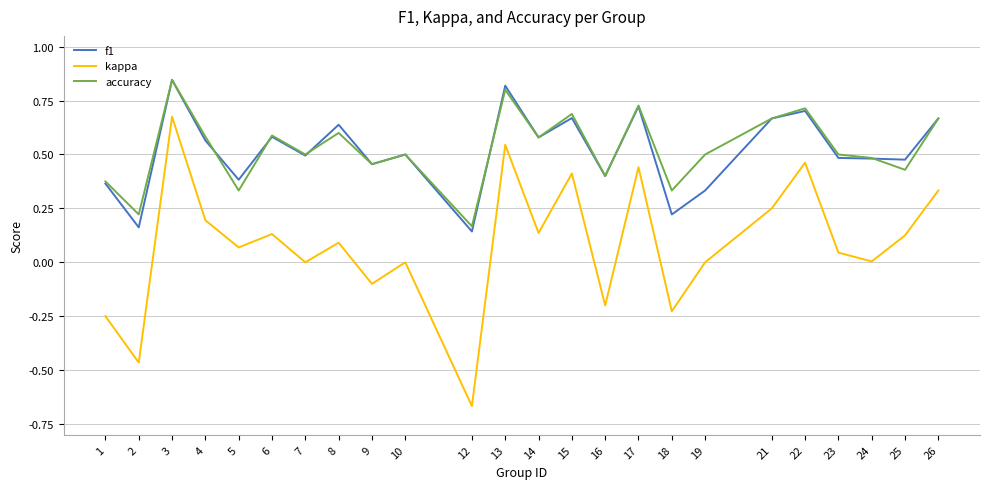

How many lines are shown in the chart?

3